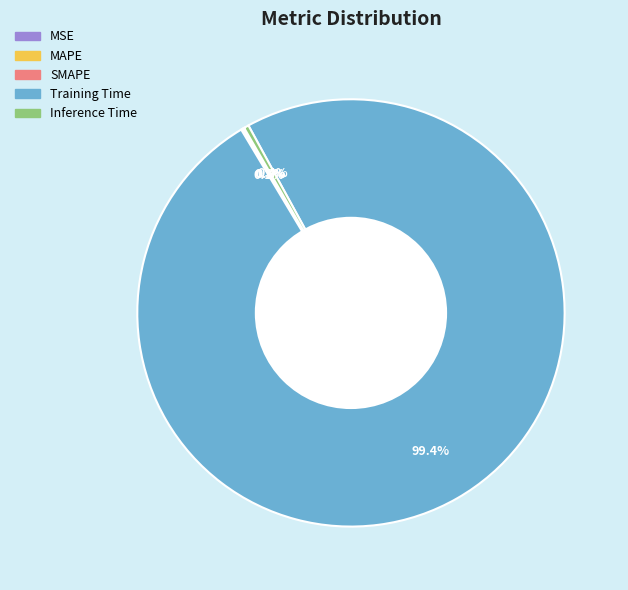

To the nearest percent, what is the average slice percentage?

20%